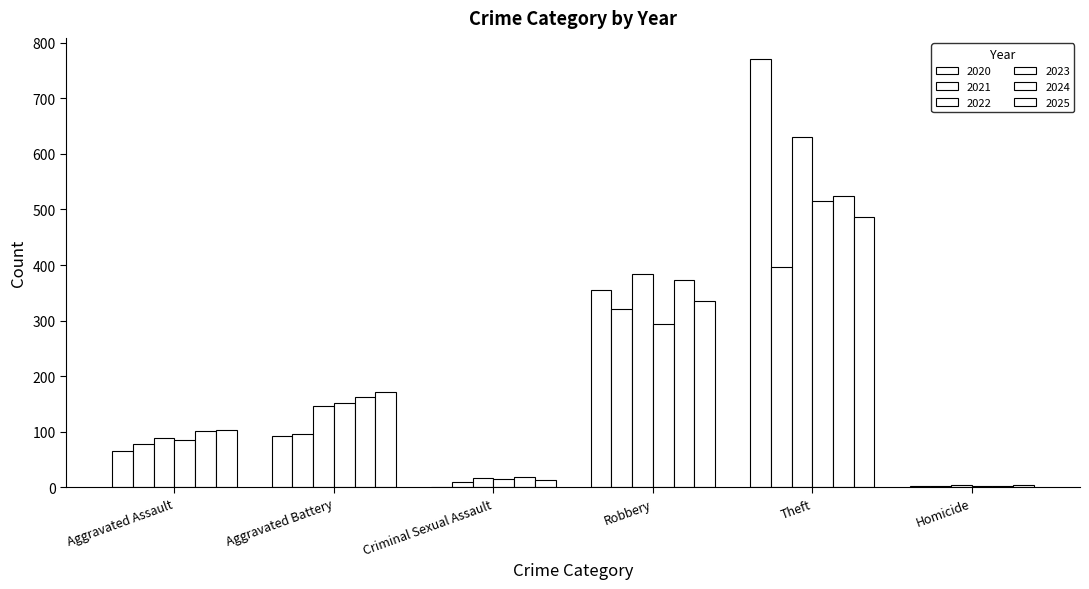

How many groups of bars are there?

6